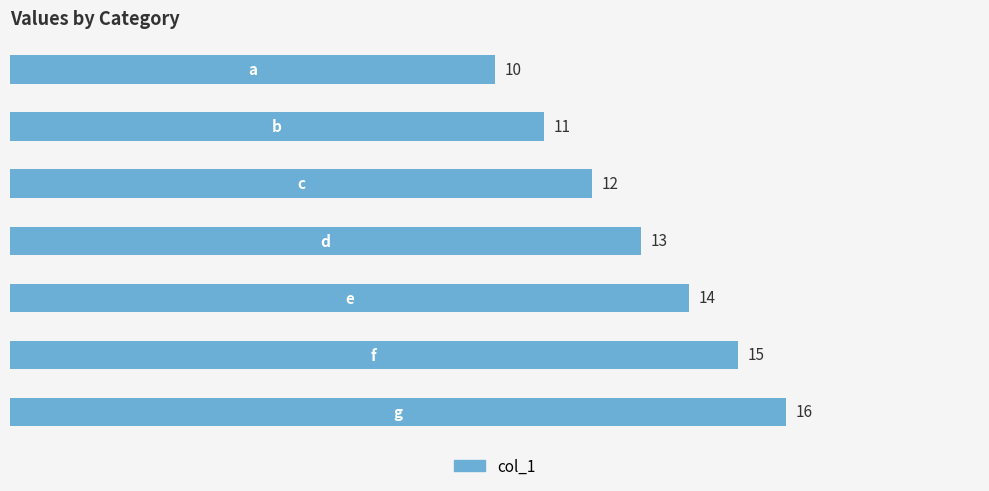

Reading top to bottom, transcribe all the data shown in this chart.

10	11	12	13	14	15	16